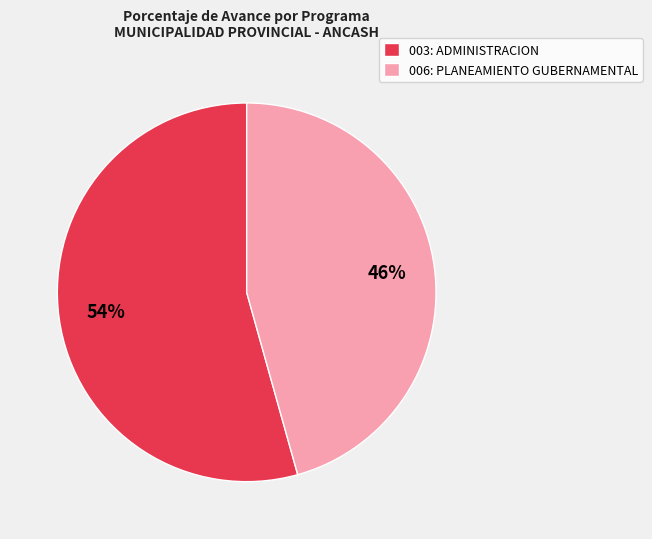

Is the sum of 003: ADMINISTRACION and 006: PLANEAMIENTO GUBERNAMENTAL greater than half?

Yes